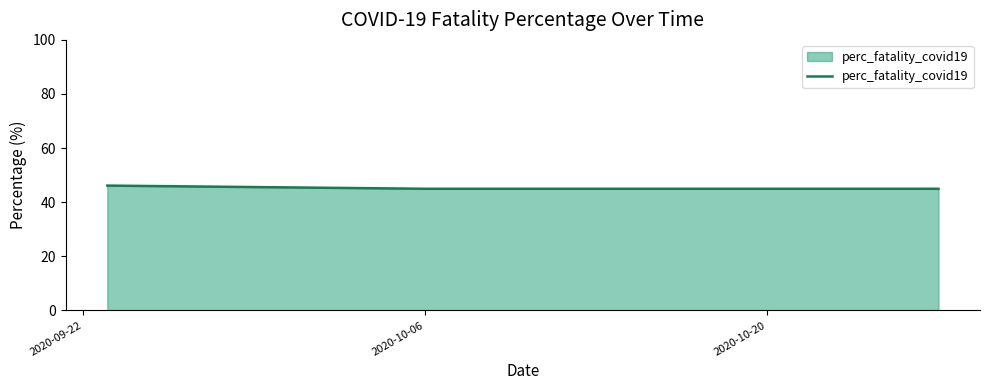

What is the minimum value shown in the chart?

45.0